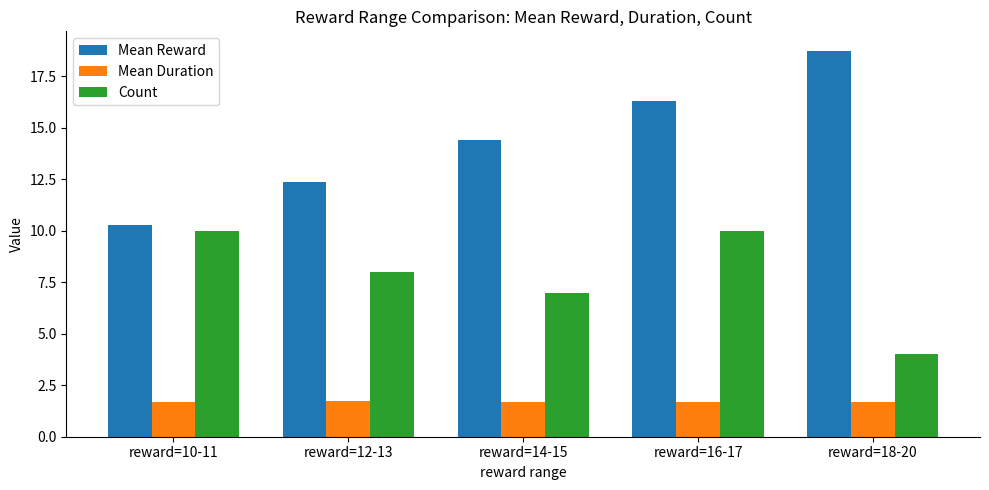

What is the maximum value shown in the chart?

18.8